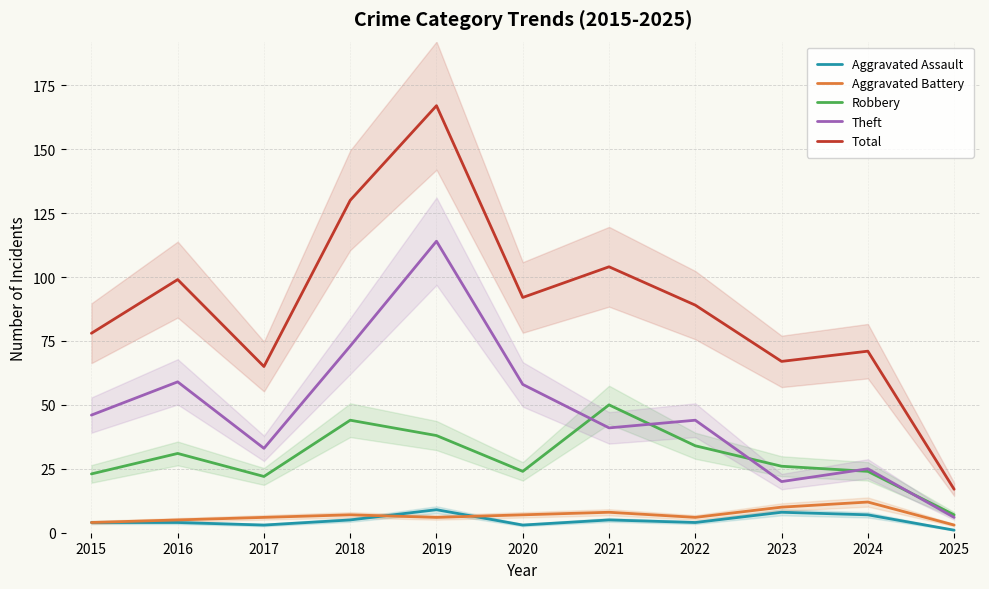

Reading right to left, what are all the values shown in this chart?

Aggravated Assault: 1	7	8	4	5	3	9	5	3	4	4
Aggravated Battery: 3	12	10	6	8	7	6	7	6	5	4
Robbery: 7	24	26	34	50	24	38	44	22	31	23
Theft: 6	25	20	44	41	58	114	73	33	59	46
Total: 17	71	67	89	104	92	167	130	65	99	78